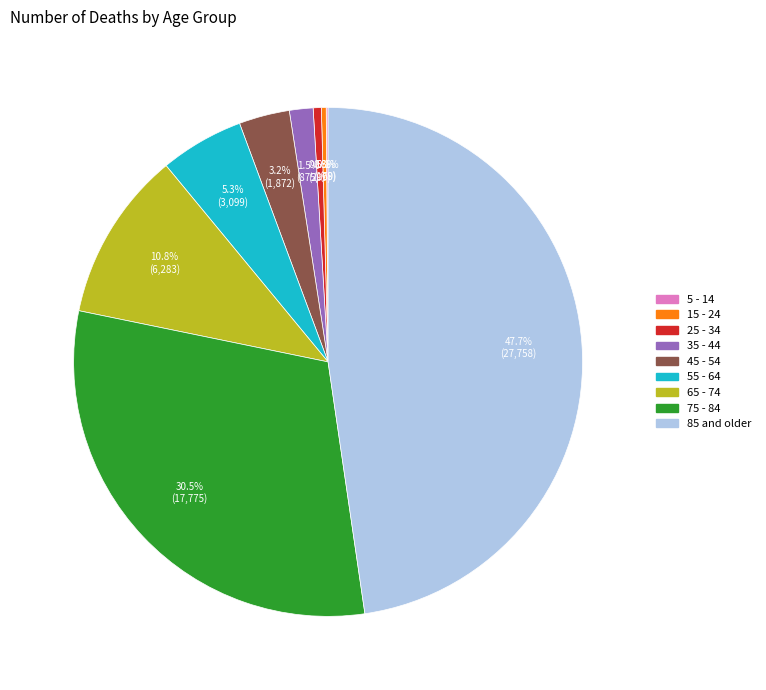

Approximately how many times larger is the value at 45 - 54 compared to 55 - 64?

0.6